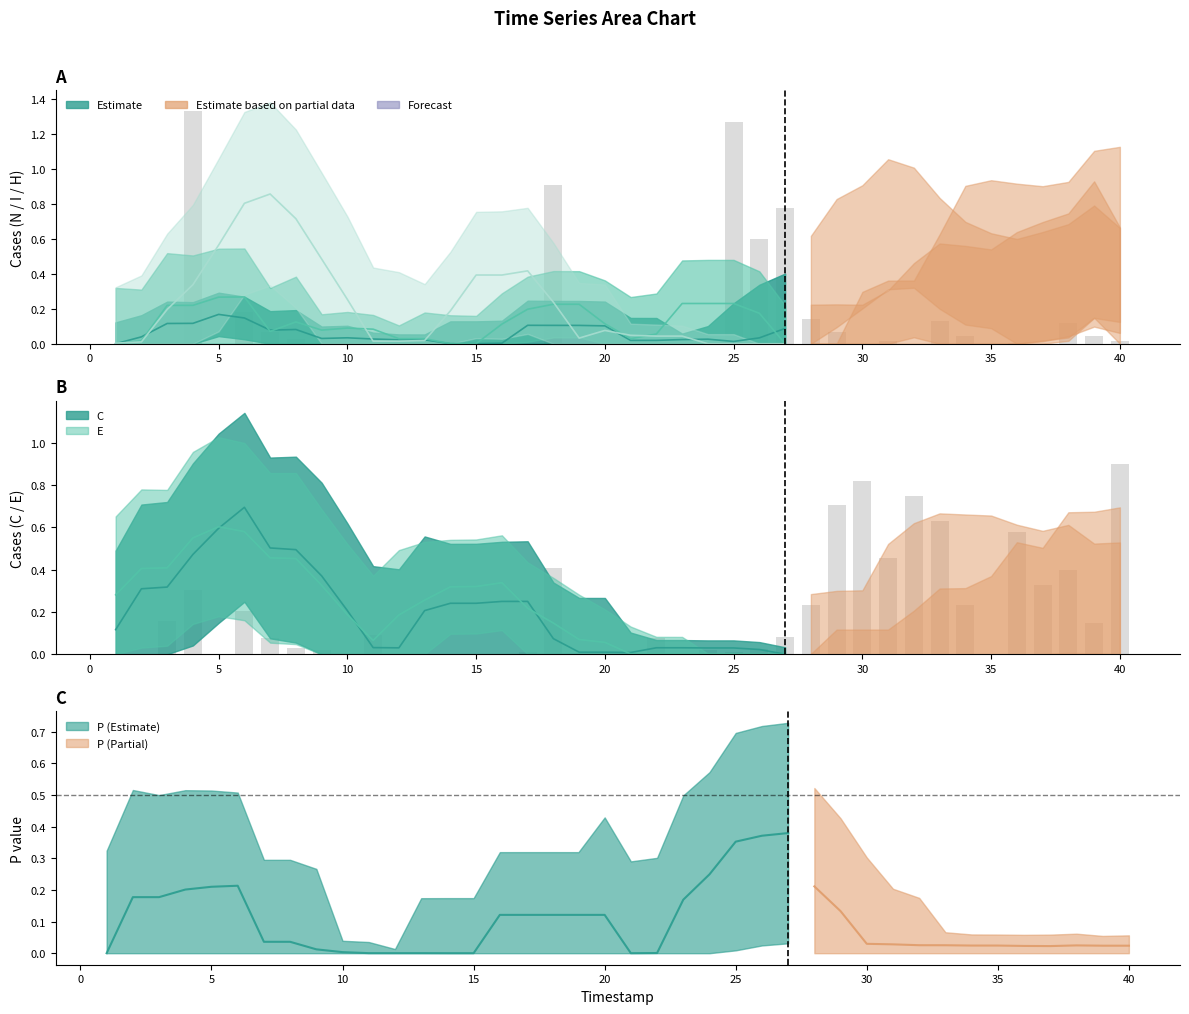

How many values in H are above zero?

27